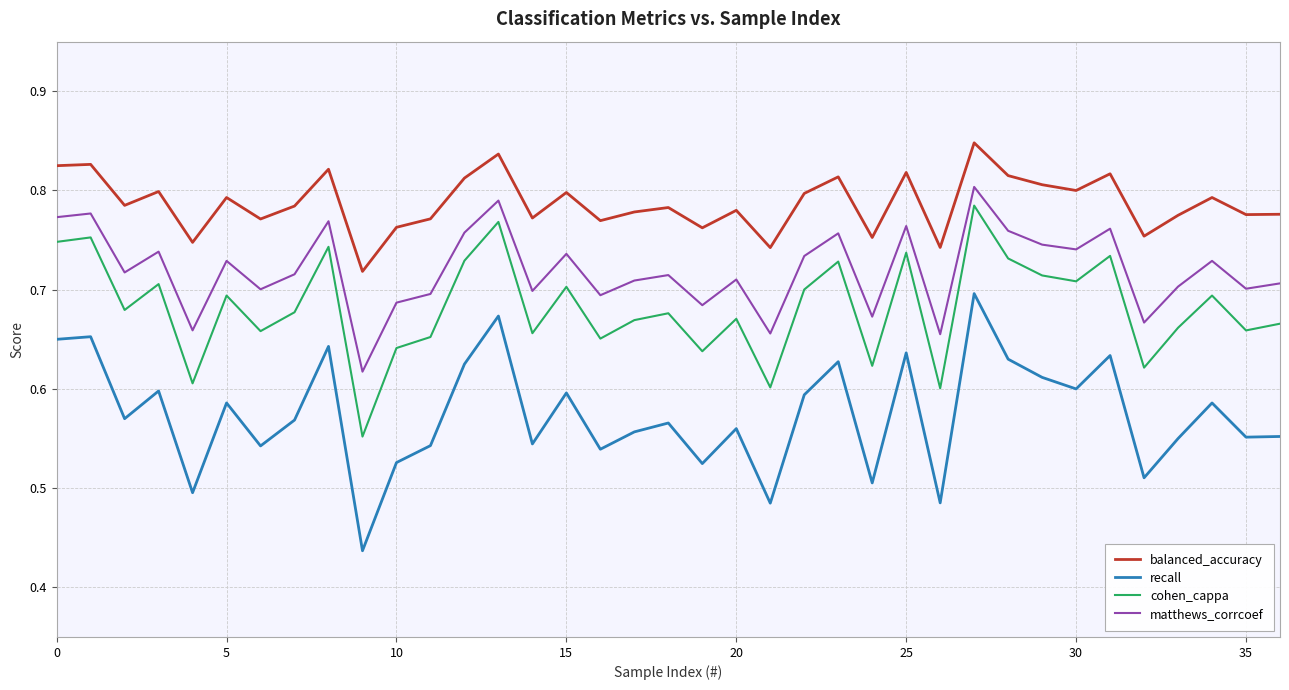

Which series has the largest total across all categories?

balanced_accuracy